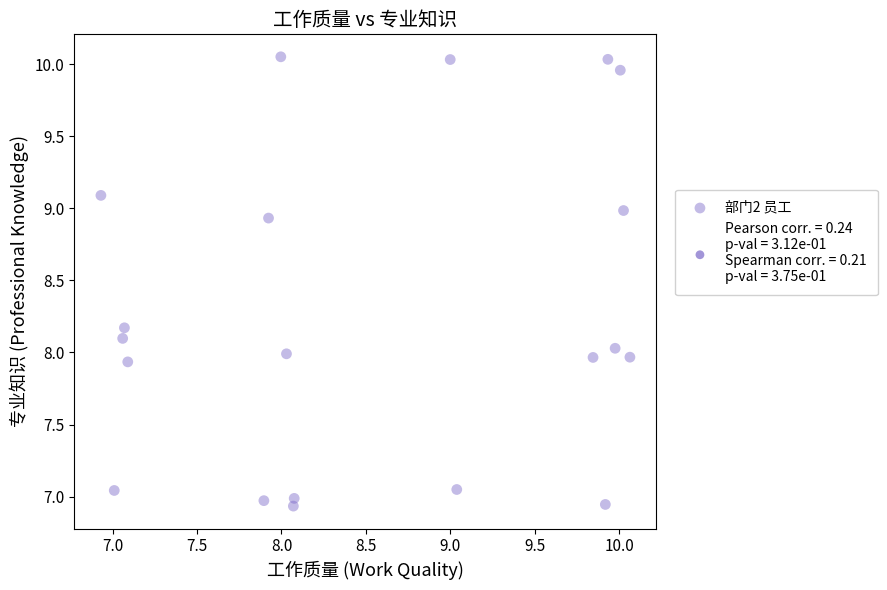

What is the range of Y values (max minus min)?

3.1